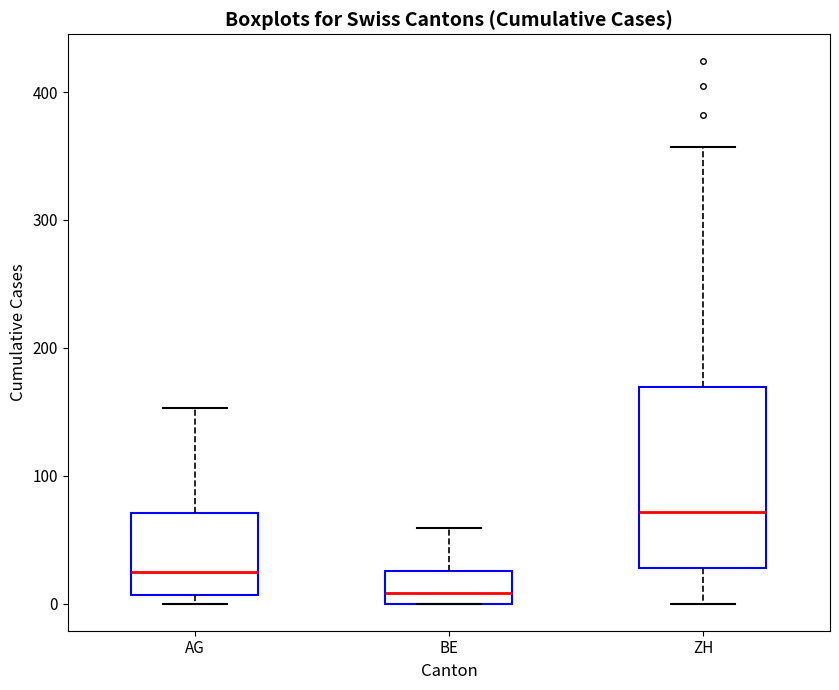

Reading left to right, read every box against the y-axis: the position of its median line, the range the box covers, and the ends of its whiskers. The values are not printed on the chart, so give them approximately, as read against the axis.

AG: median 20, box 10 to 70, whiskers 0 to 150
BE: median 10, box 0 to 30, whiskers 0 to 60
ZH: median 70, box 30 to 170, whiskers 0 to 360